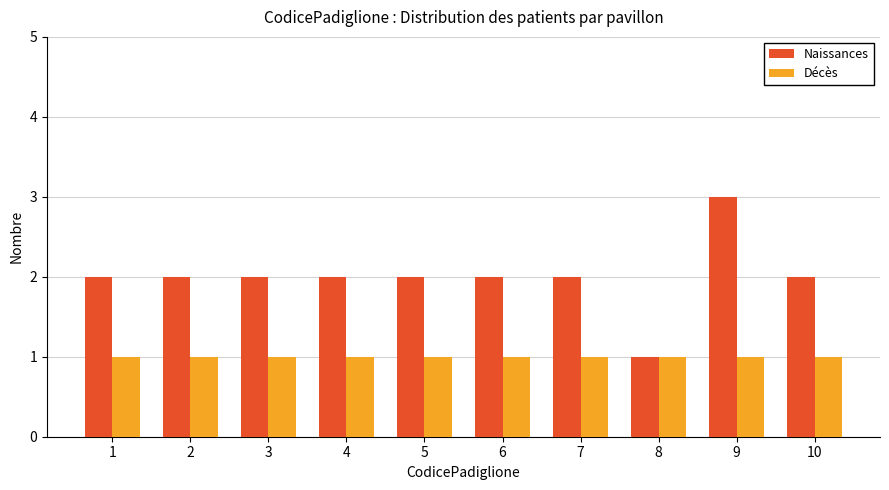

Which series has the widest spread of values?

Naissances